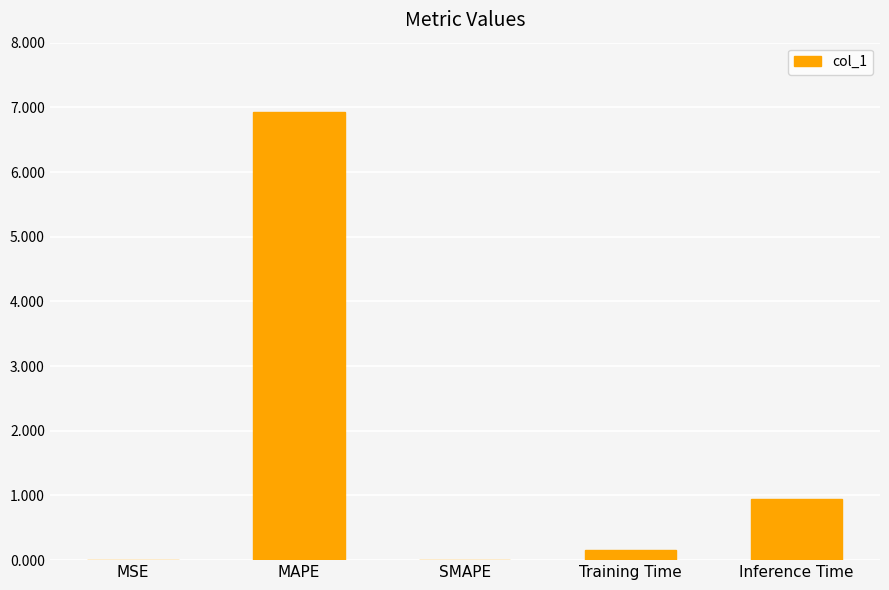

At which label is the value closest to 3?

Inference Time